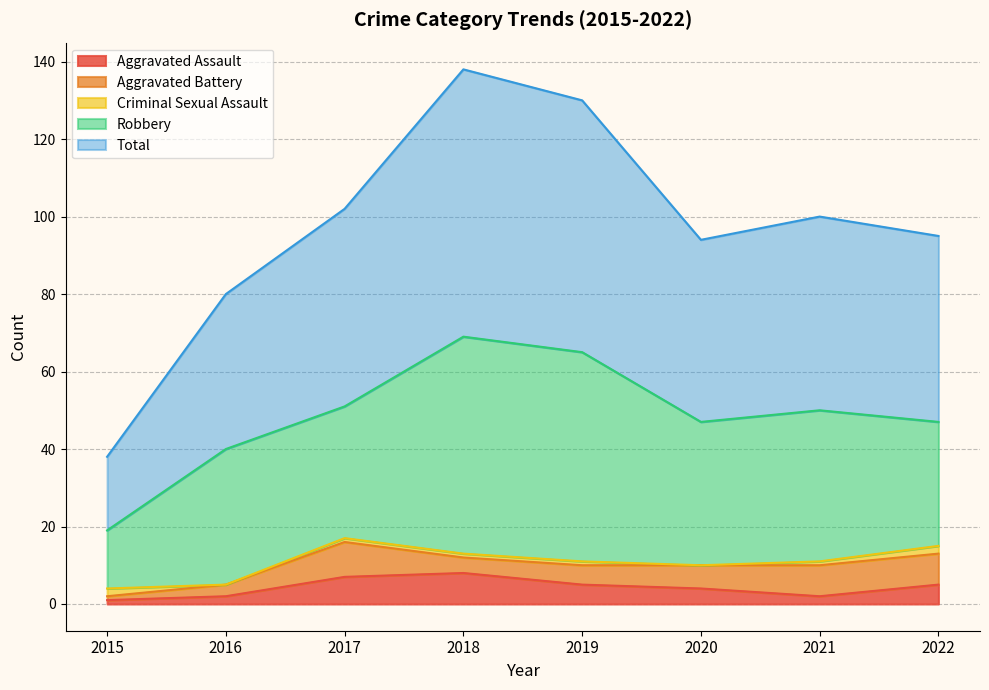

How many lines are shown in the chart?

5